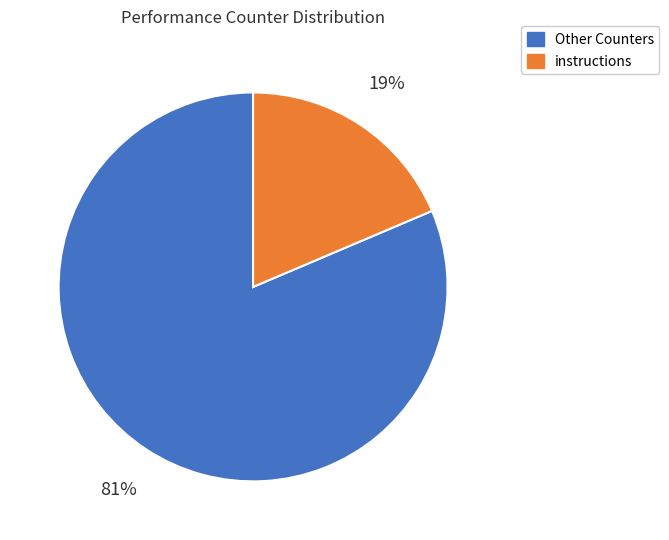

Is there a majority slice in this chart?

Yes